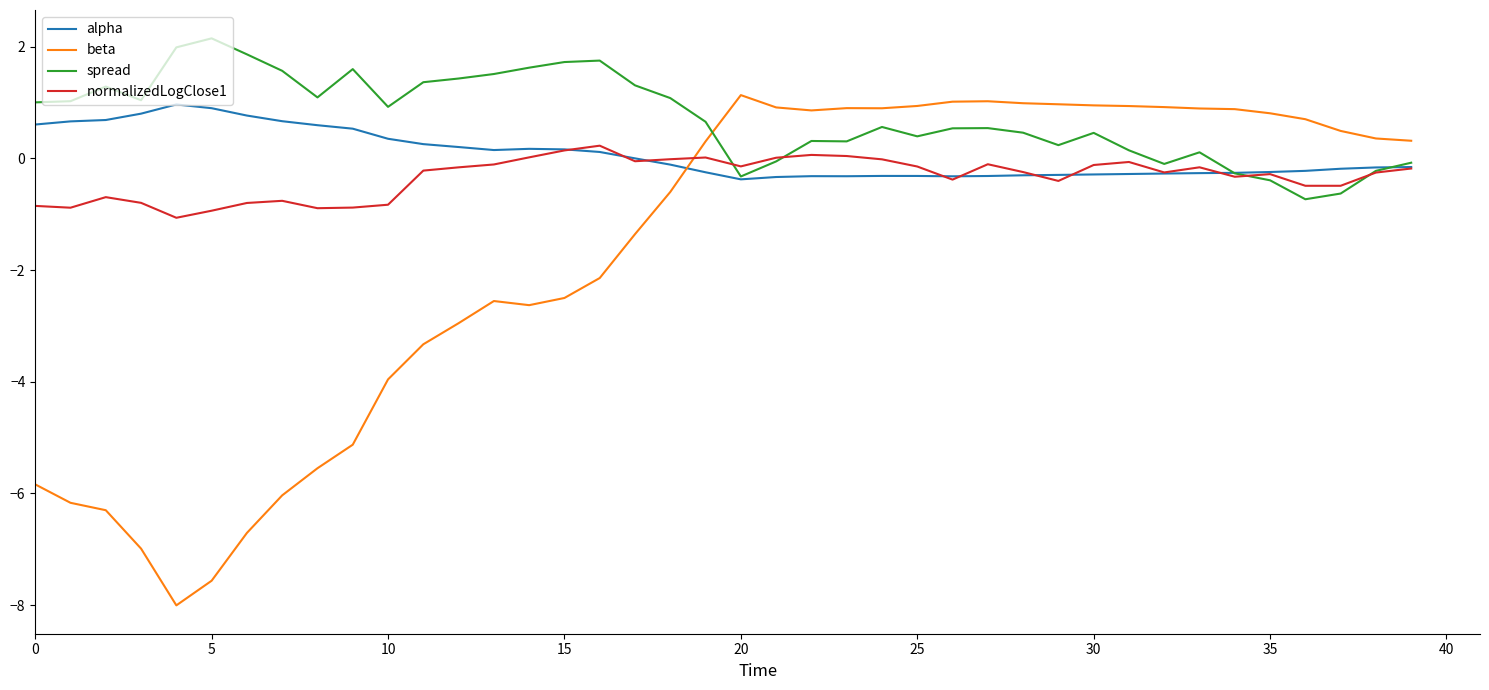

Which series has the widest spread of values?

beta